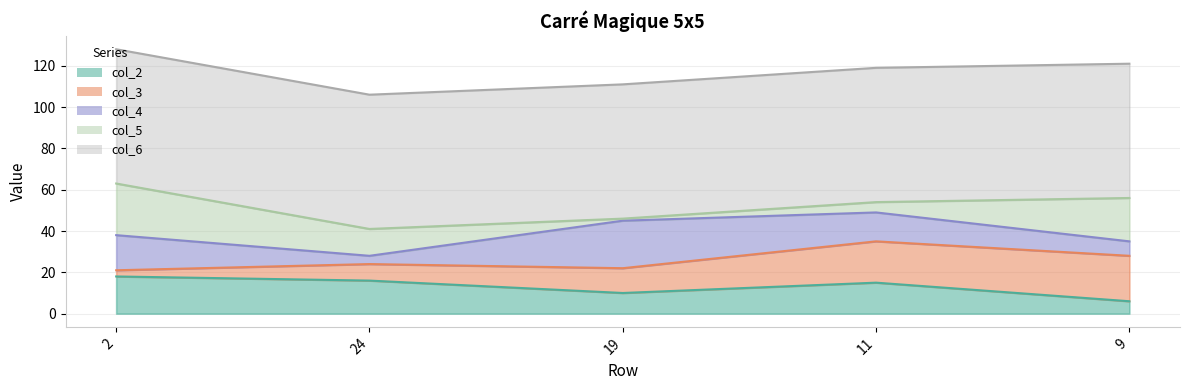

How many col_3 values are between 8 and 20?

3